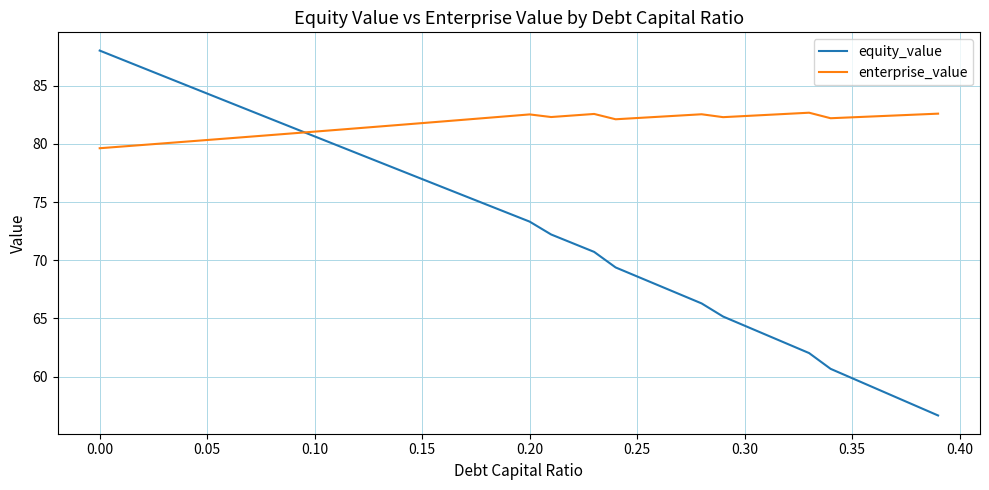

Which series has the widest spread of values?

equity_value